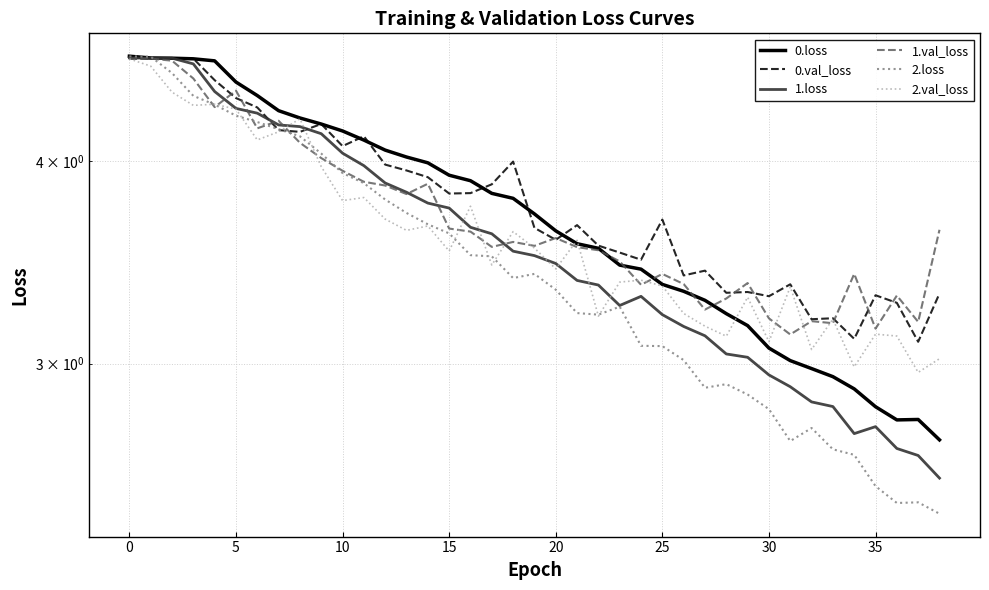

Which series has the largest range (max minus min)?

2.loss